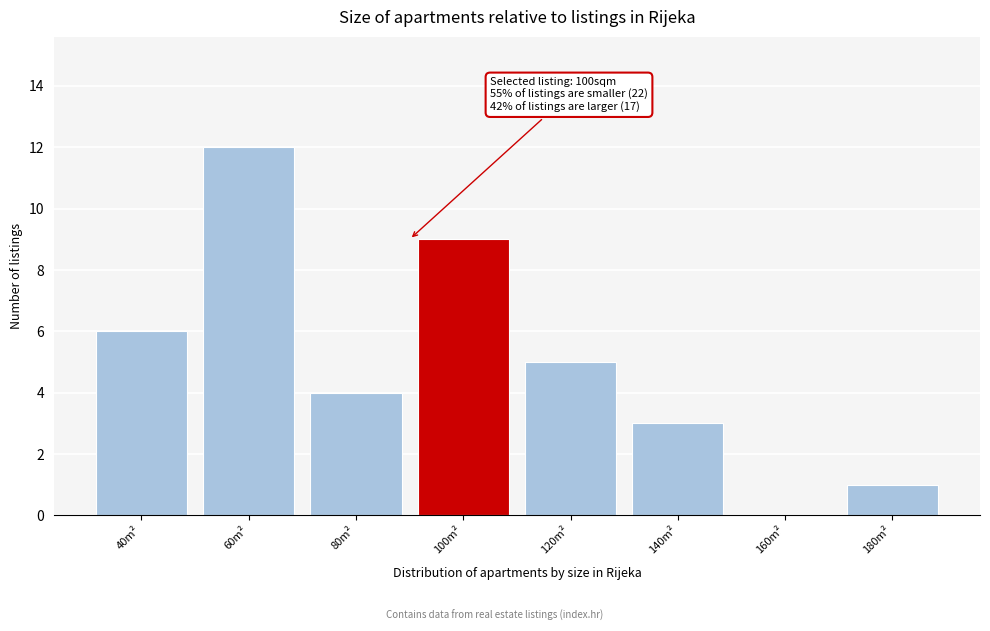

Reading left to right, list all the values displayed in this chart.

40m²=6	60m²=12	80m²=4	100m²=9	120m²=5	140m²=3	160m²=0	180m²=1